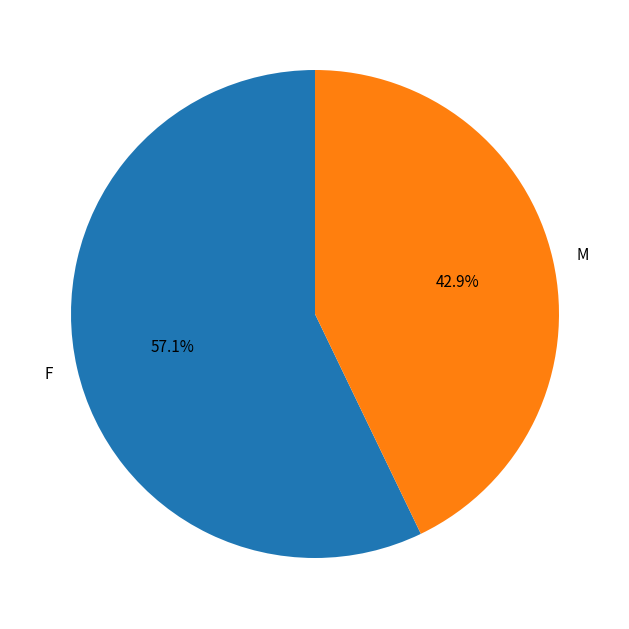

Which has a higher value, M or F?

F